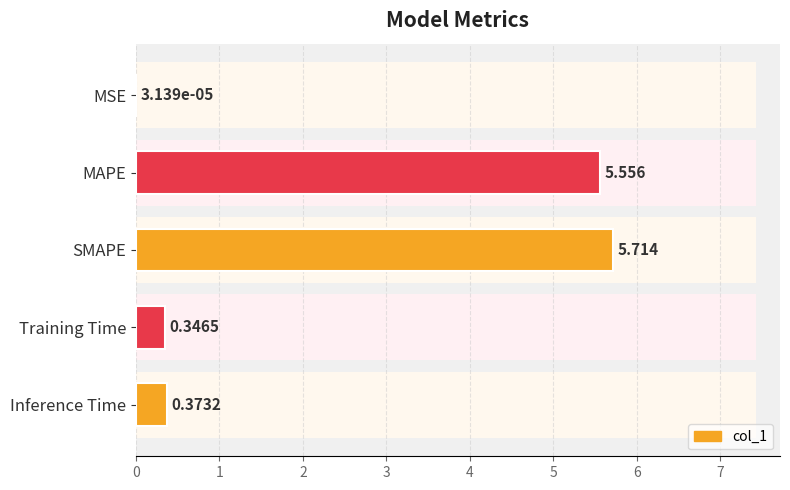

What is the average value?

2.4